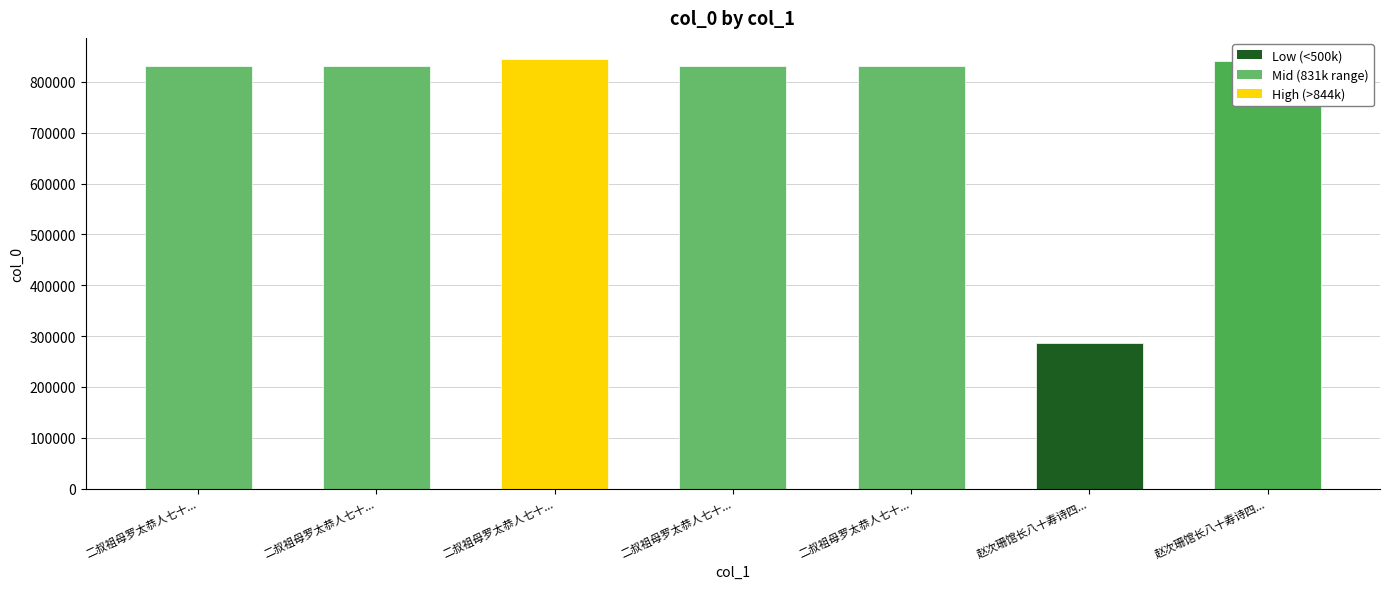

Reading left to right, what are all the values shown in this chart?

831646	831648	844365	831645	831647	287150	840592